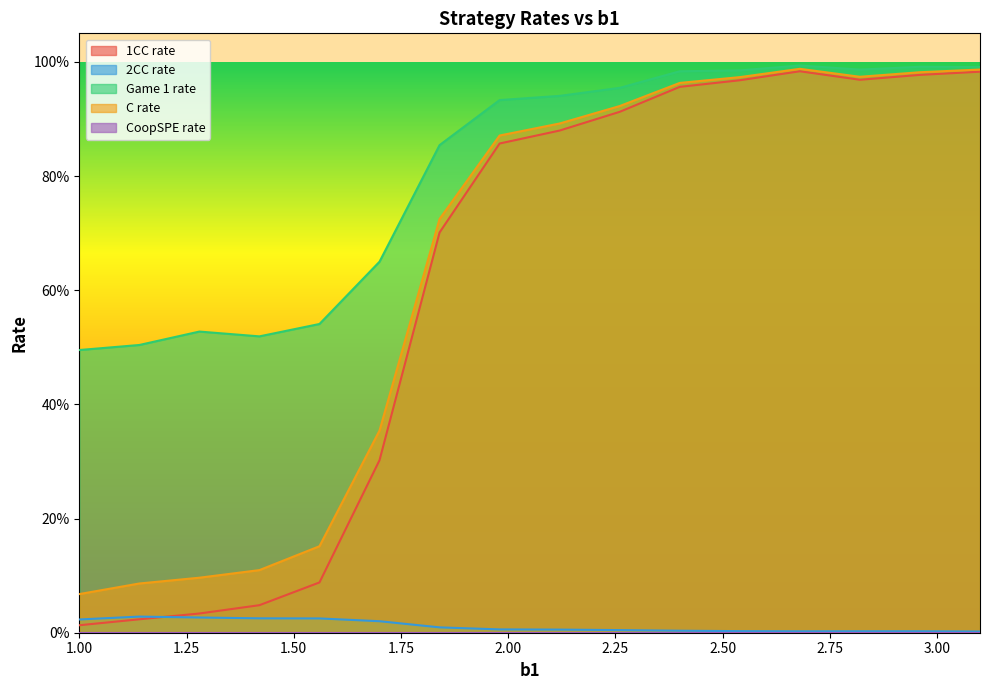

True or false: C rate and Game 1 rate cross at least once.

False